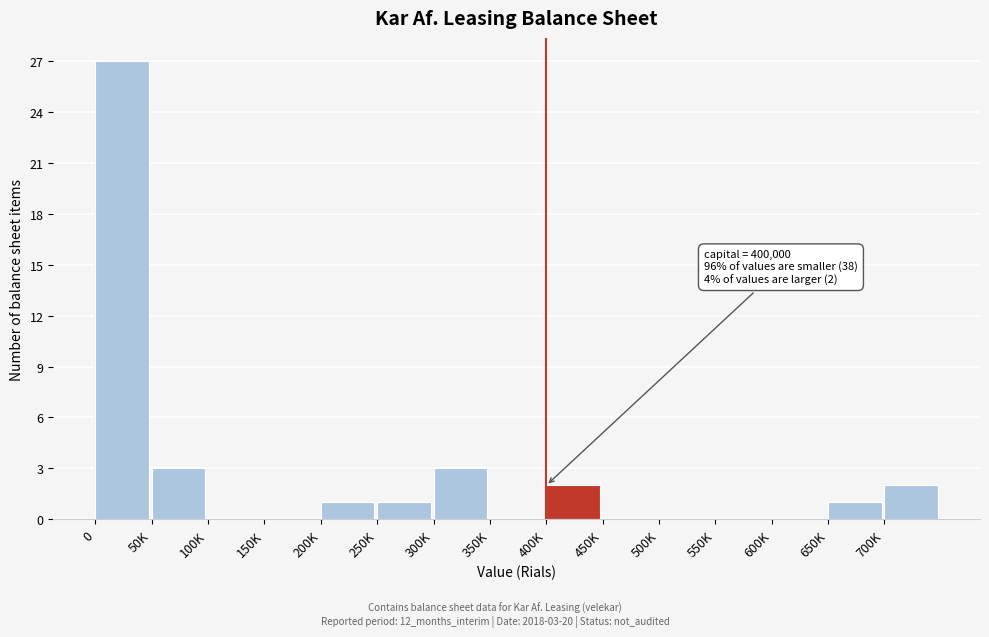

Reading left to right, list all the values displayed in this chart.

0=27	50K=3	100K=0	150K=0	200K=1	250K=1	300K=3	350K=0	400K=2	450K=0	500K=0	550K=0	600K=0	650K=1	700K=2